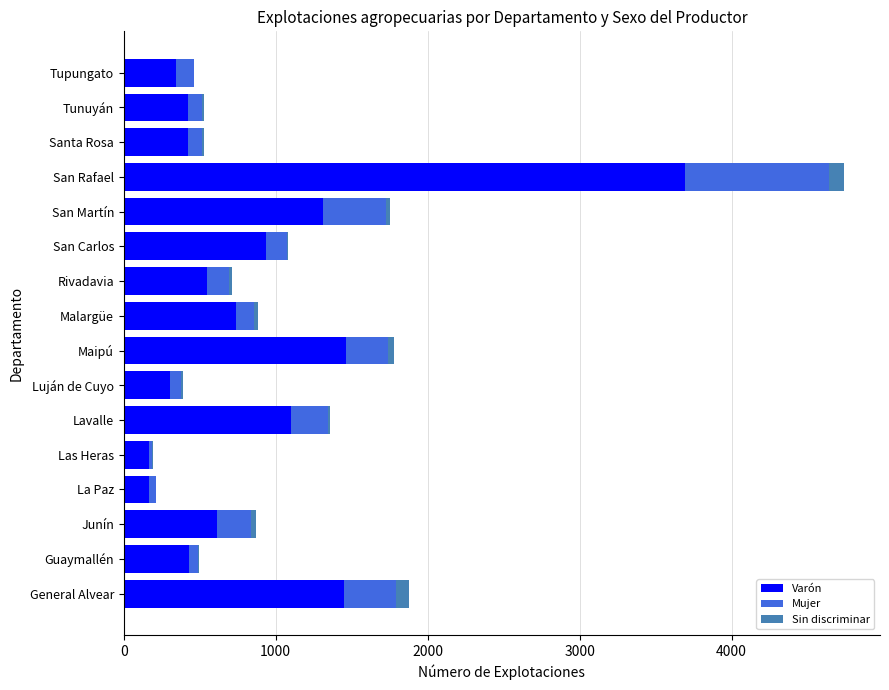

At which category is the sum across all series the highest?

San Rafael